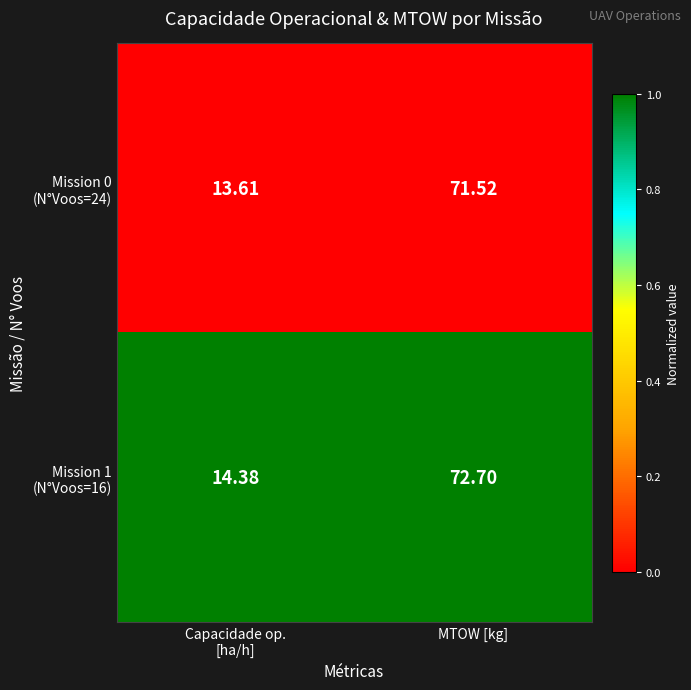

At which category does the chart reach its peak across all series?

MTOW [kg]